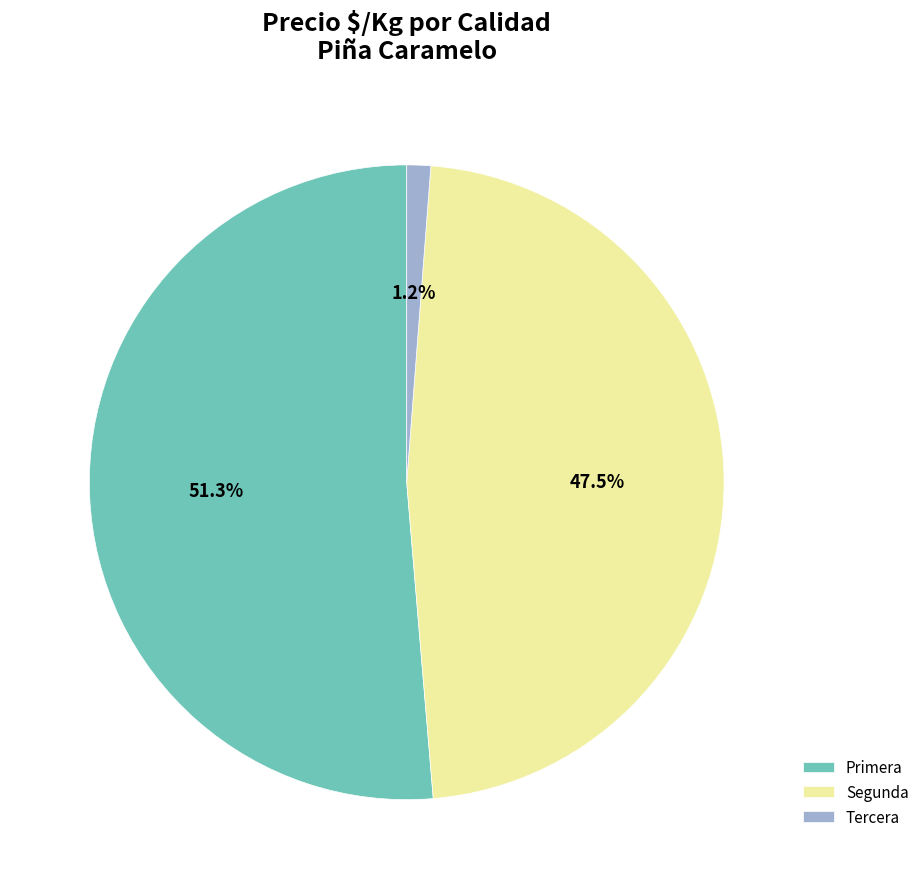

Combined, what portion of the pie is Primera and Segunda?

98.8%